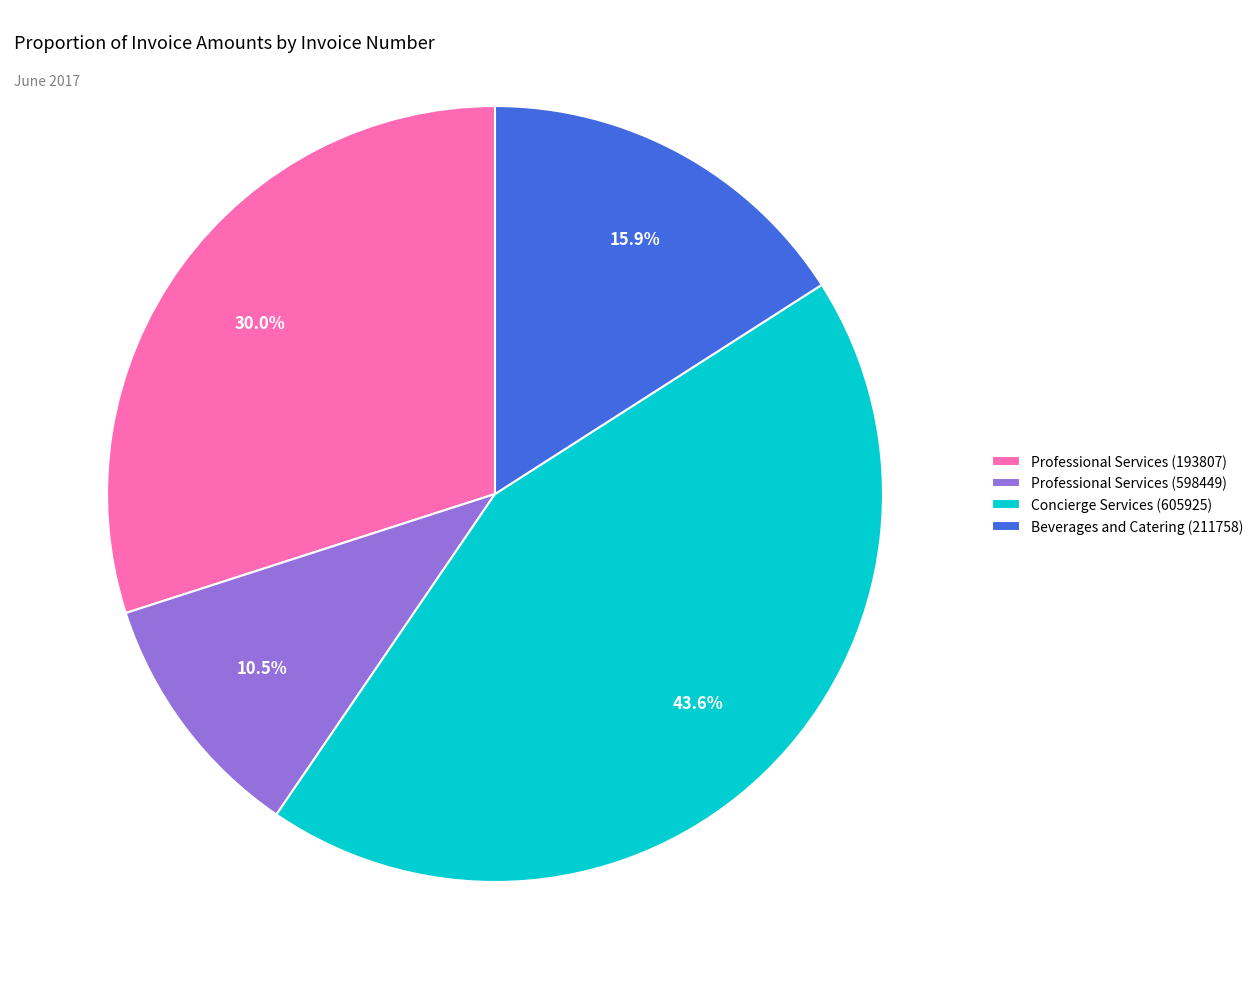

Which category has the smallest portion of the pie?

Professional Services (598449)